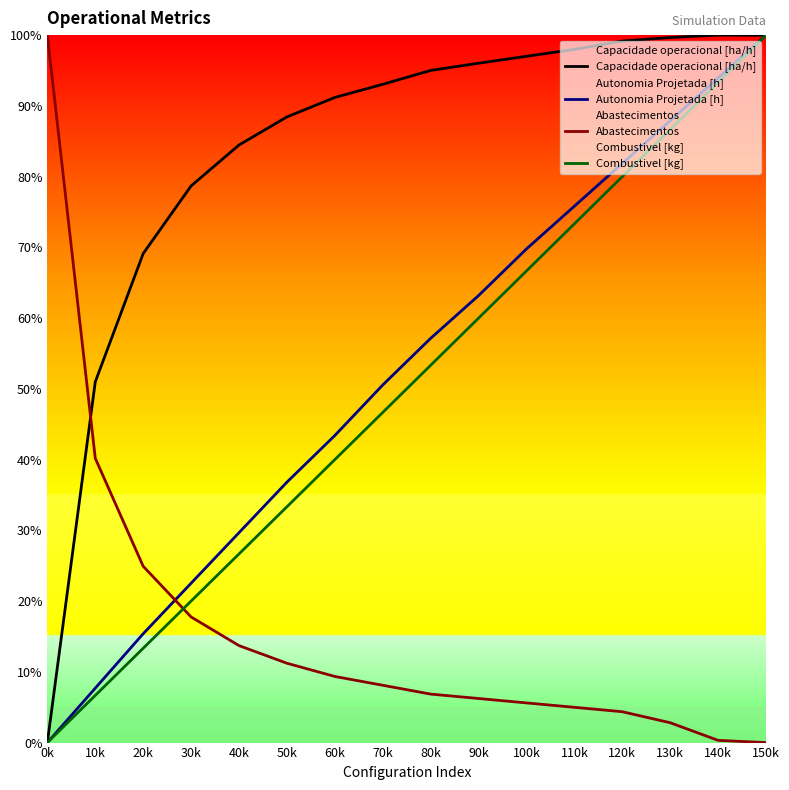

Rank the categories by Combustivel [kg] value from highest to lowest.

150k, 140k, 130k, 120k, 110k, 100k, 90k, 80k, 70k, 60k, 50k, 40k, 30k, 20k, 10k, 0k